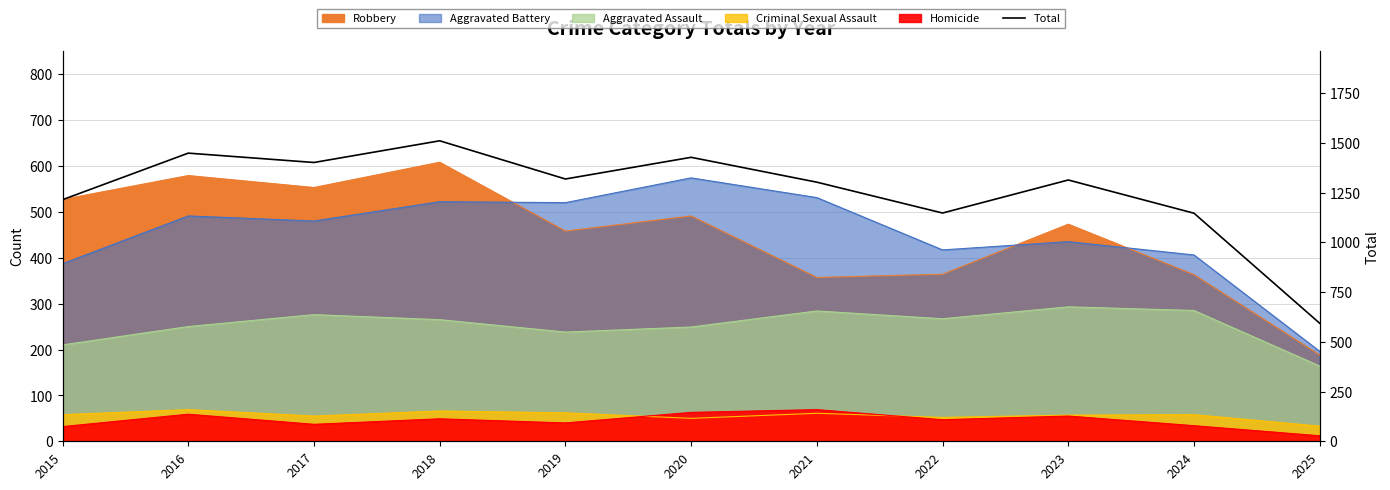

Which has a higher value, 2021 or 2019?

2019